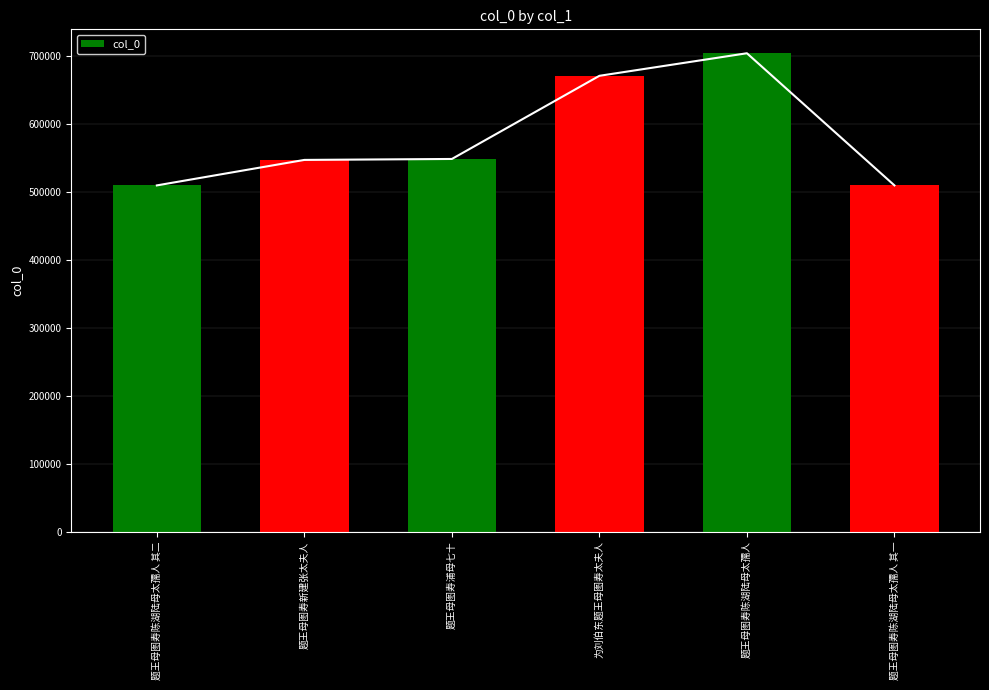

How many distinct data groups are displayed?

1